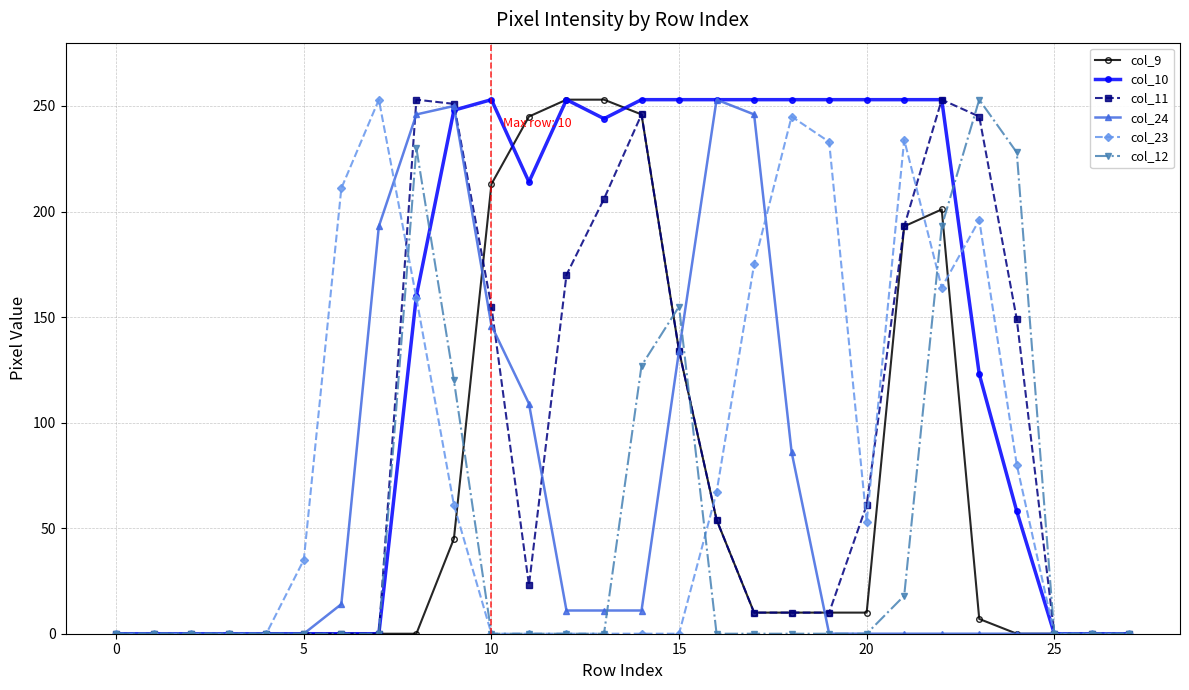

In col_24, how many points are higher than both neighbors (excluding endpoints)?

2